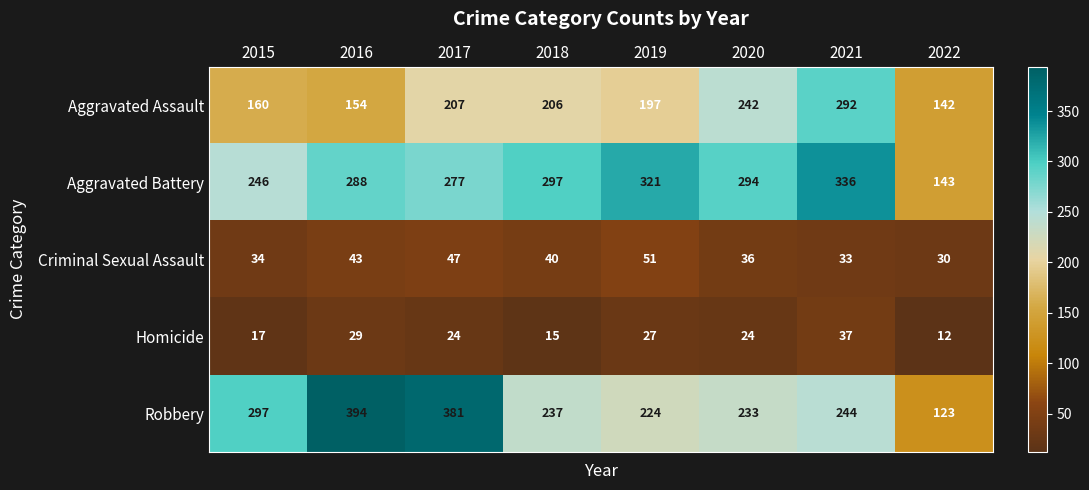

Which series has the widest spread of values?

Robbery